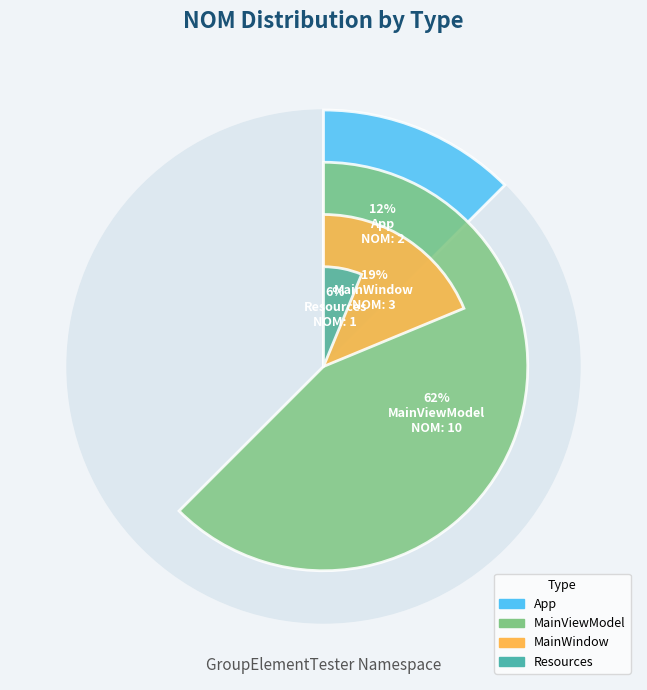

Which slice represents more than half of the pie?

MainViewModel